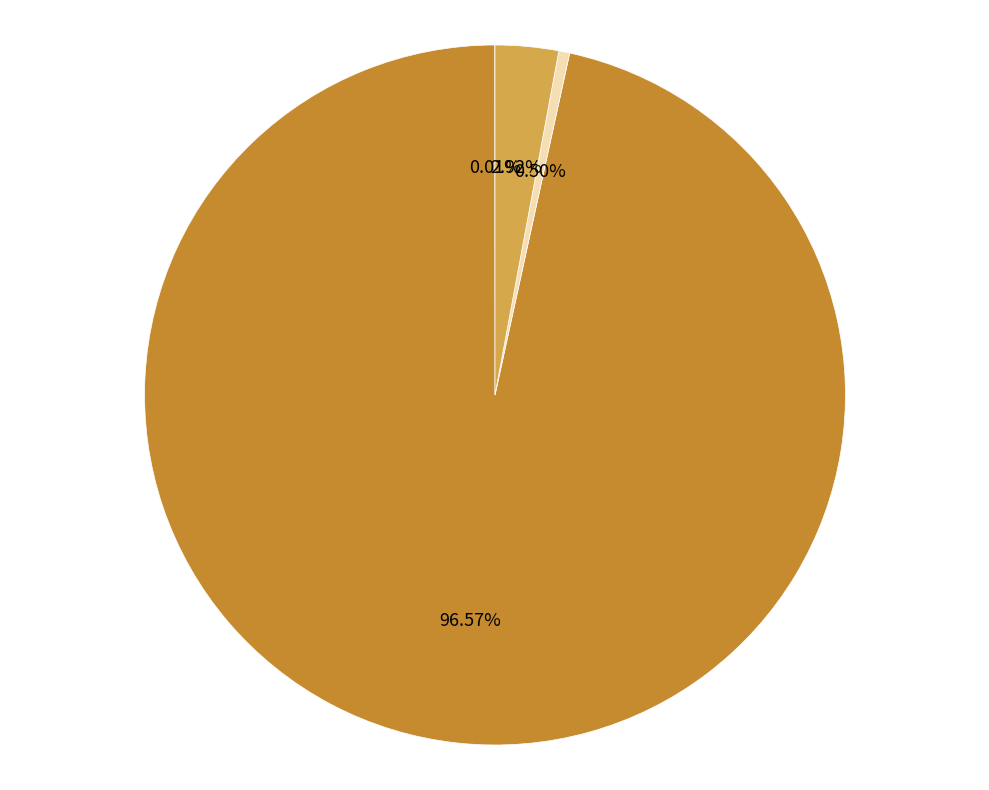

What is the majority slice?

MAPE